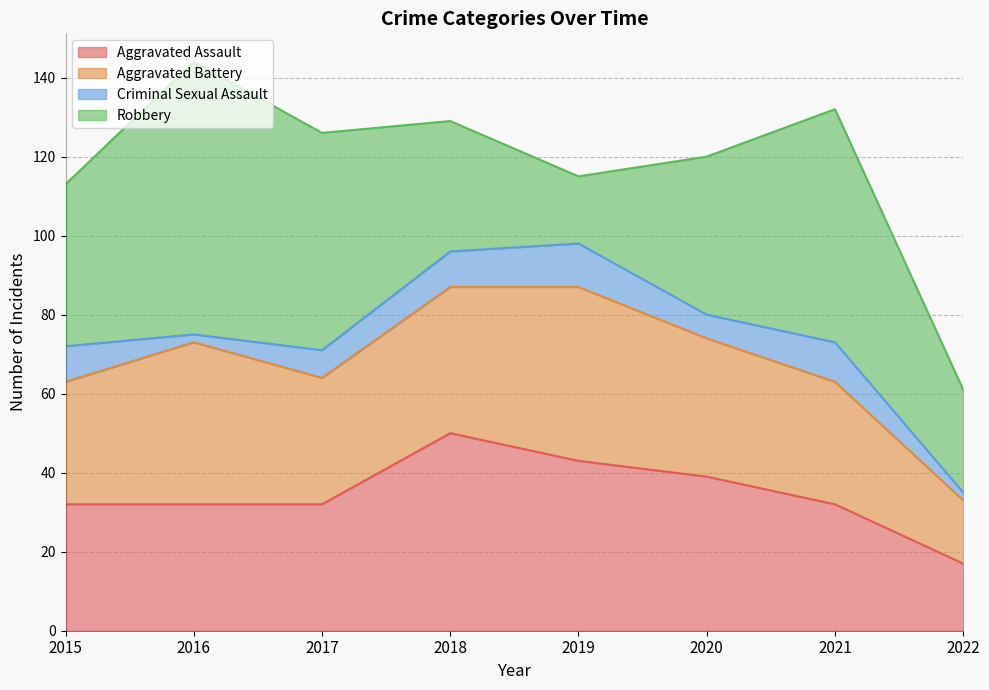

What is the lowest value of the Criminal Sexual Assault series?

2